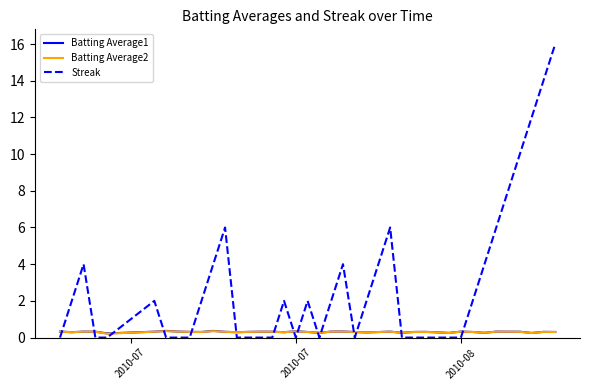

Which series has the largest range (max minus min)?

Streak